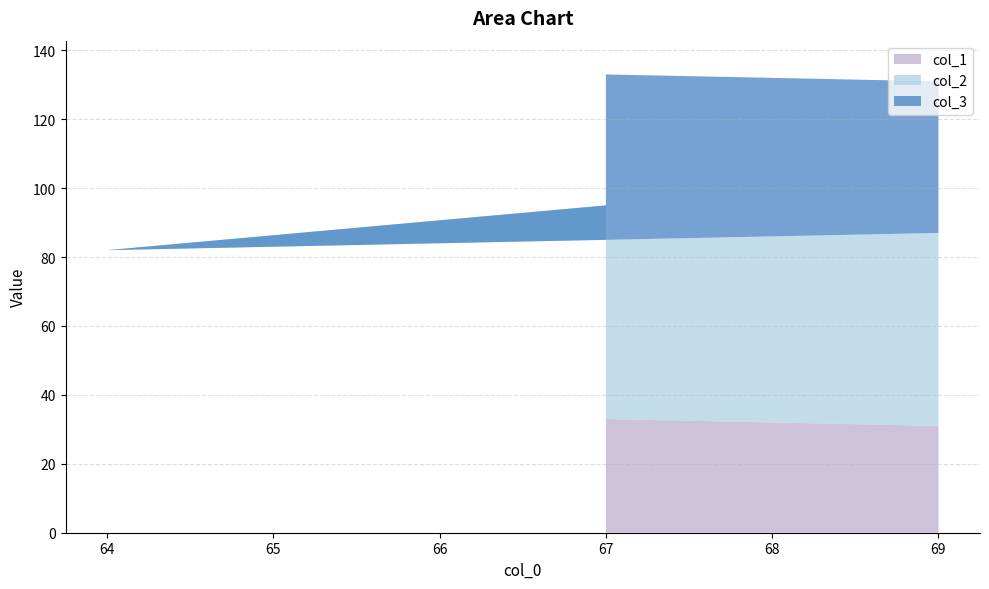

Reading left to right, list all the values displayed in this chart.

col_1: 31	36	33
col_2: 56	46	62
col_3: 44	54	38